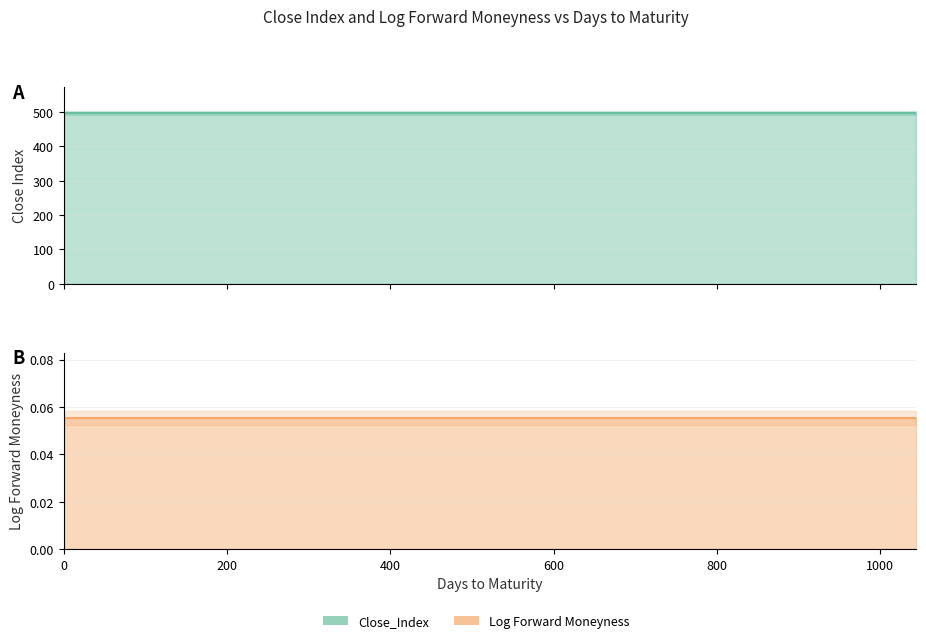

List the labels in order of Close_Index value, largest first.

0, 1, 4, 5, 6, 7, 8, 12, 13, 14, 15, 21, 22, 29, 36, 43, 49, 71, 82, 99, 113, 134, 141, 162, 174, 190, 225, 235, 316, 327, 344, 407, 498, 680, 708, 1044